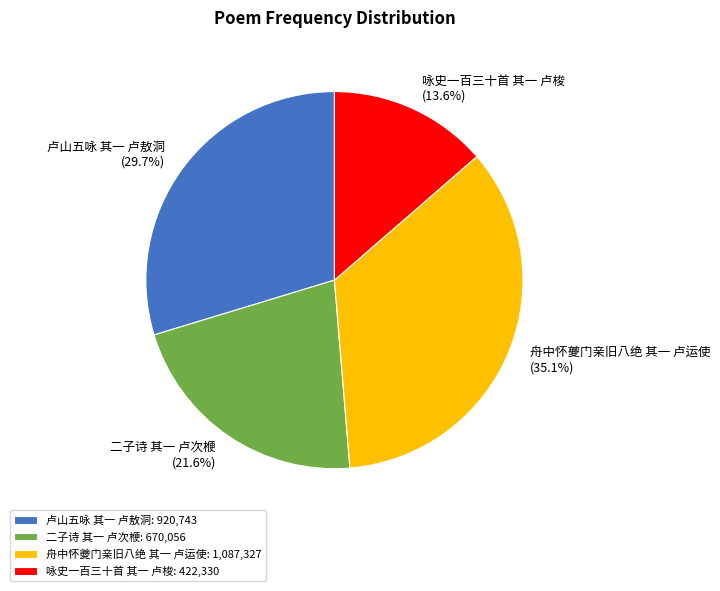

Approximately how many times larger is the value at 舟中怀夔门亲旧八绝 其一 卢运使 compared to 卢山五咏 其一 卢敖洞?

1.2